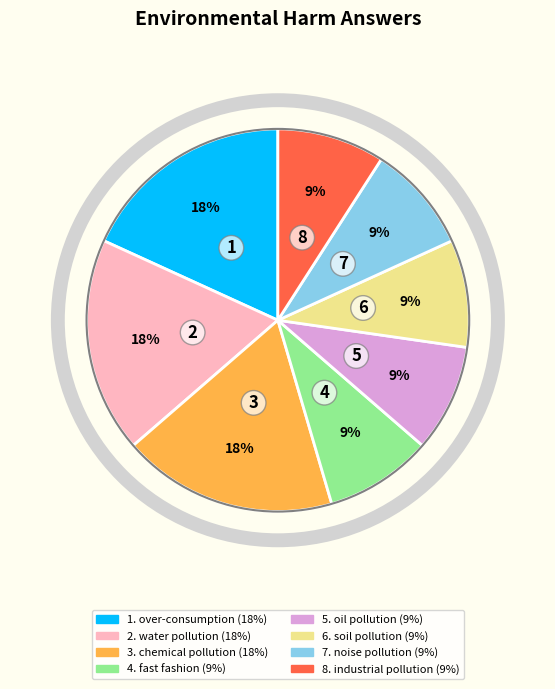

To the nearest percent, what is the difference between the largest and smallest slice percentages?

9%